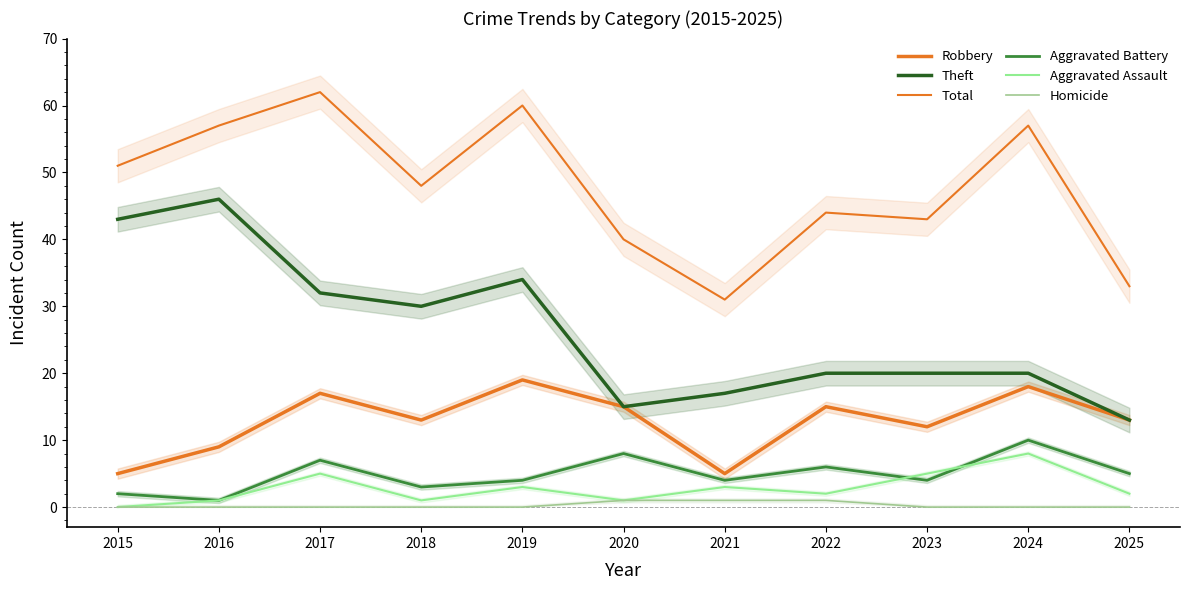

Where is Aggravated Assault nearest to the value 4?

2017